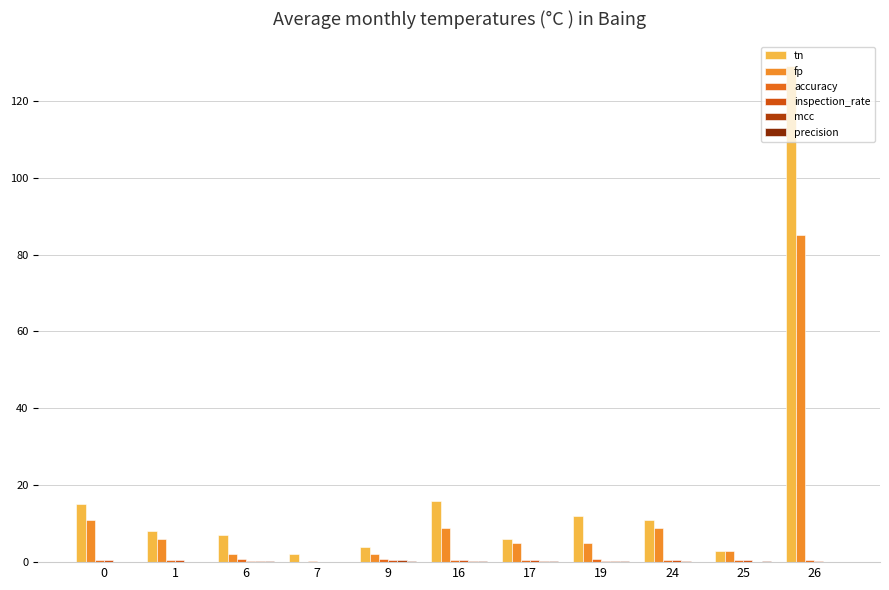

Which series changed the most between 17 and 26?

tn